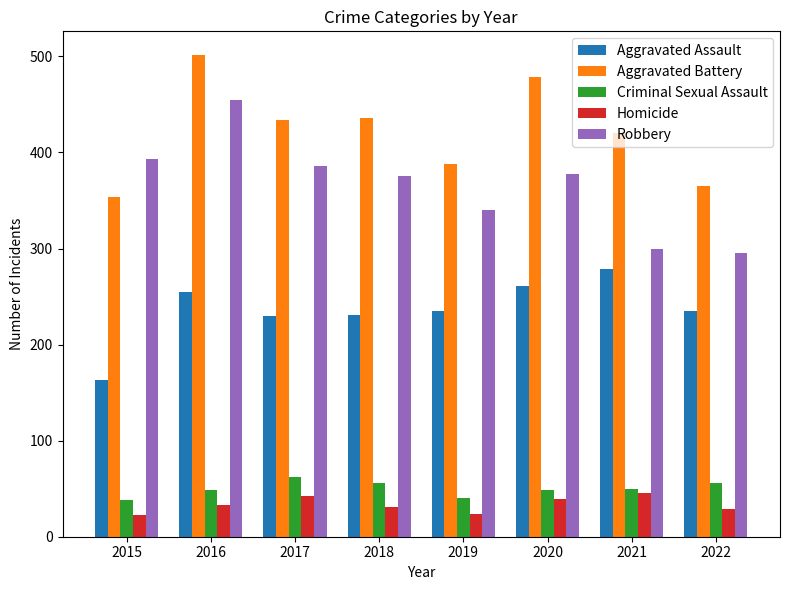

What is the difference between the Aggravated Battery values at 2018 and 2021?

16